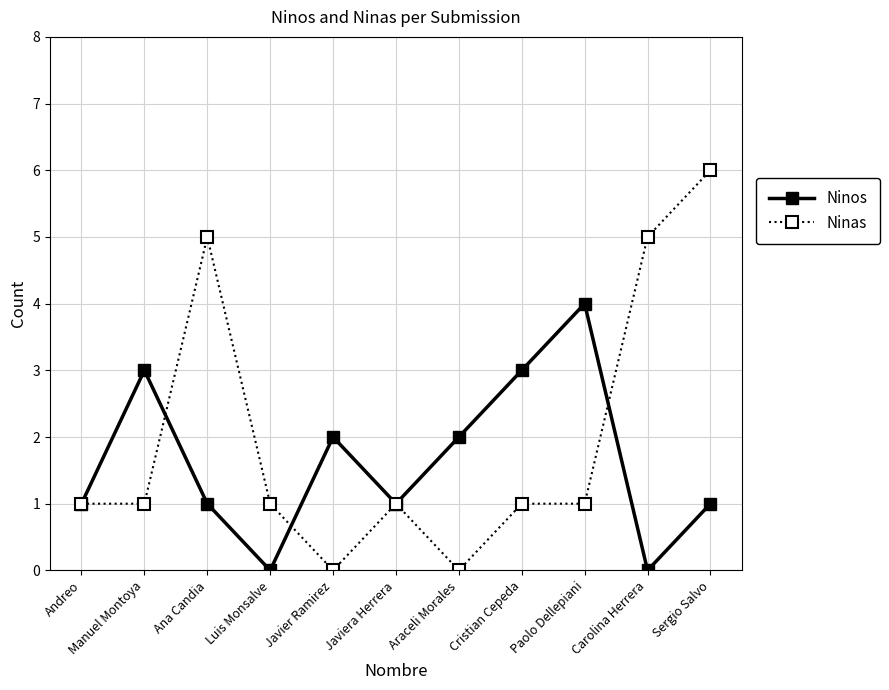

What position from the left is Cristian Cepeda?

8